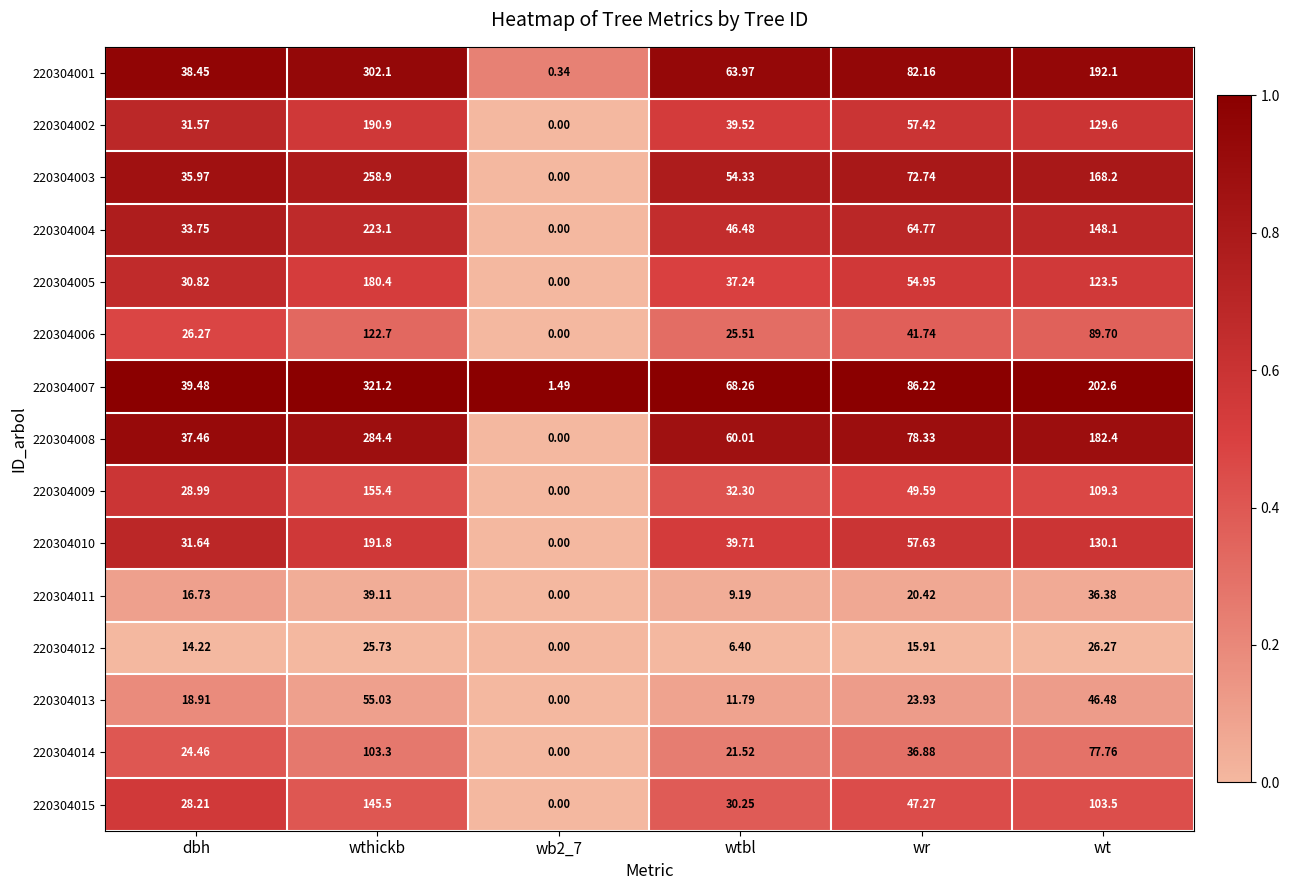

At which label is 220304014 closest to 51?

wr